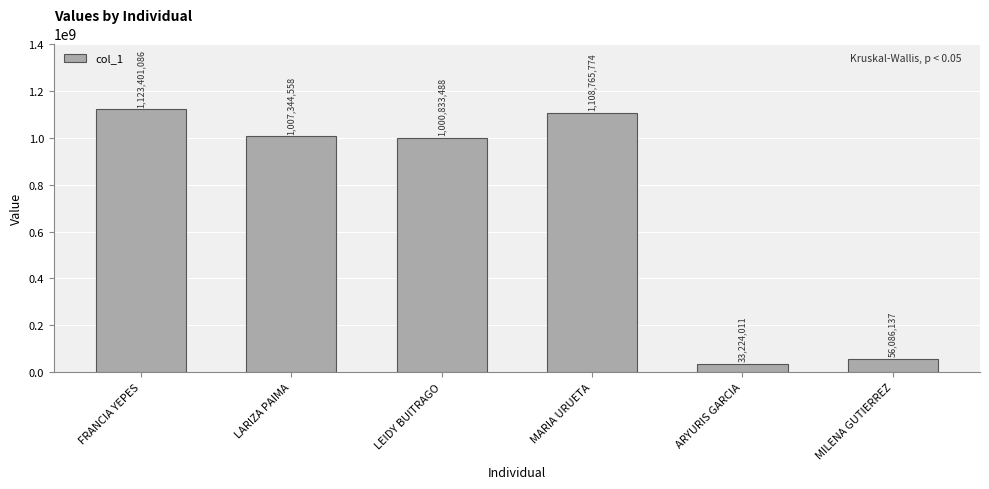

Which category has the highest value across all series?

FRANCIA YEPES